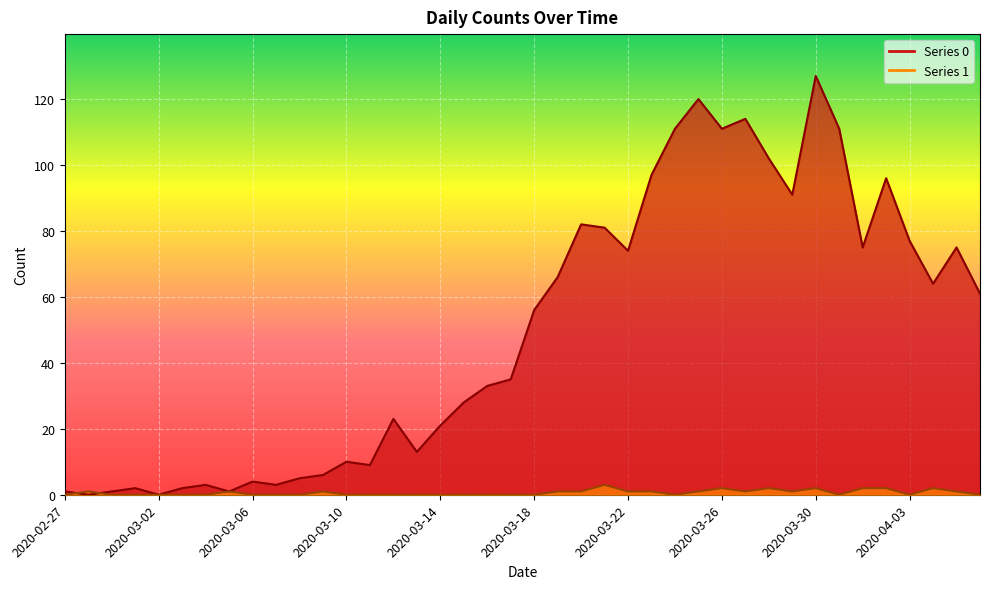

Count the 1 values in the range 0 to 1.

33